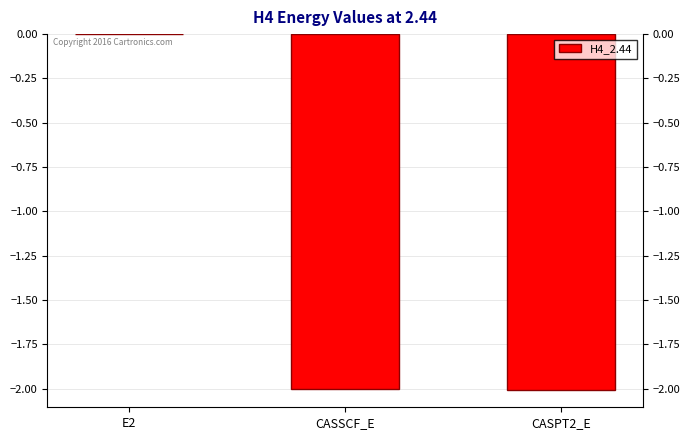

At which category does the chart reach its peak across all series?

E2